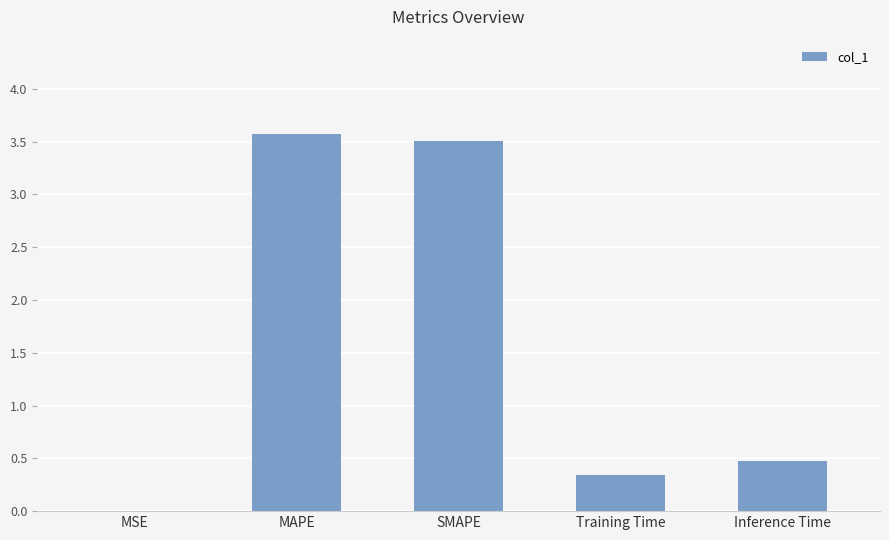

The chart shows a value of 0.1 at Inference Time. True or false?

False